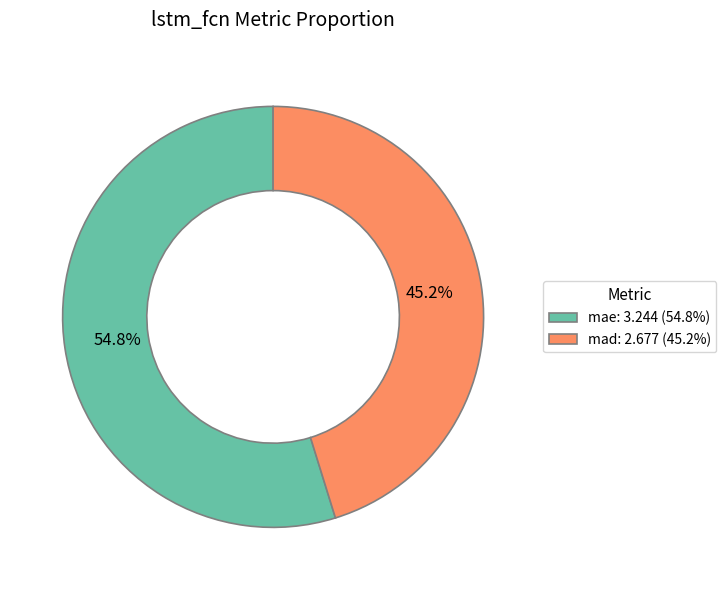

What percentage is the mae slice, to the nearest percent?

55%